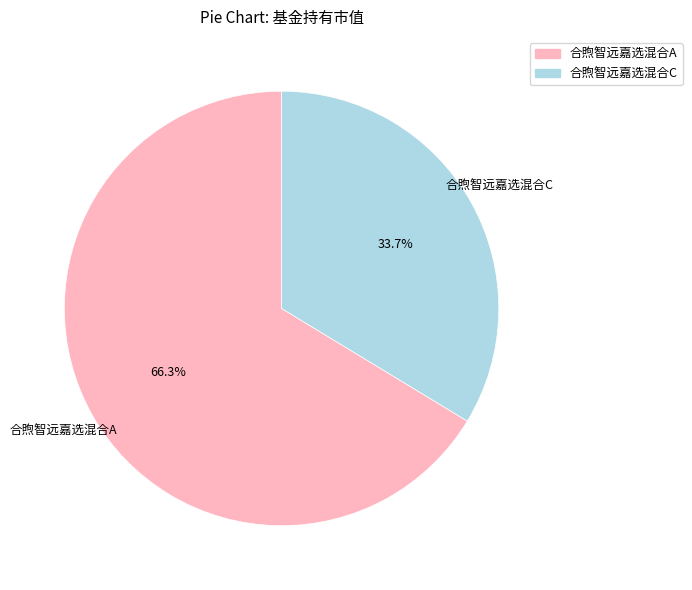

To the nearest percent, what is the difference between the largest and smallest slice percentages?

33%